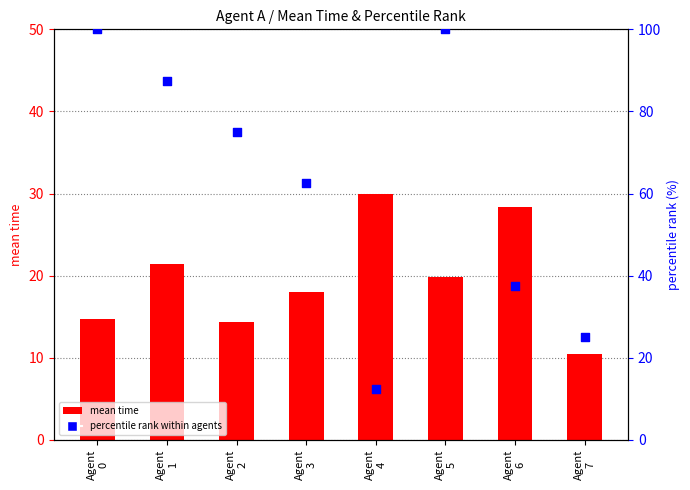

At which category is the sum across all series the highest?

Agent
5